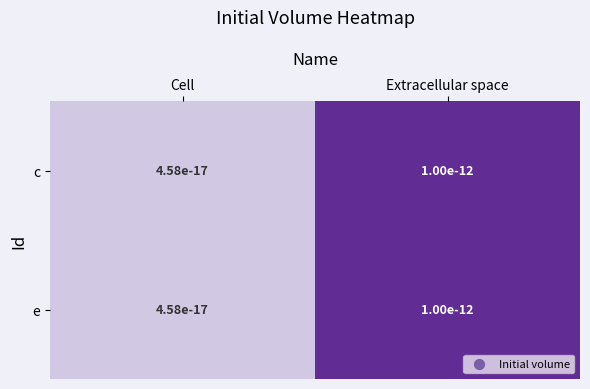

Count the number of data series in this chart.

2